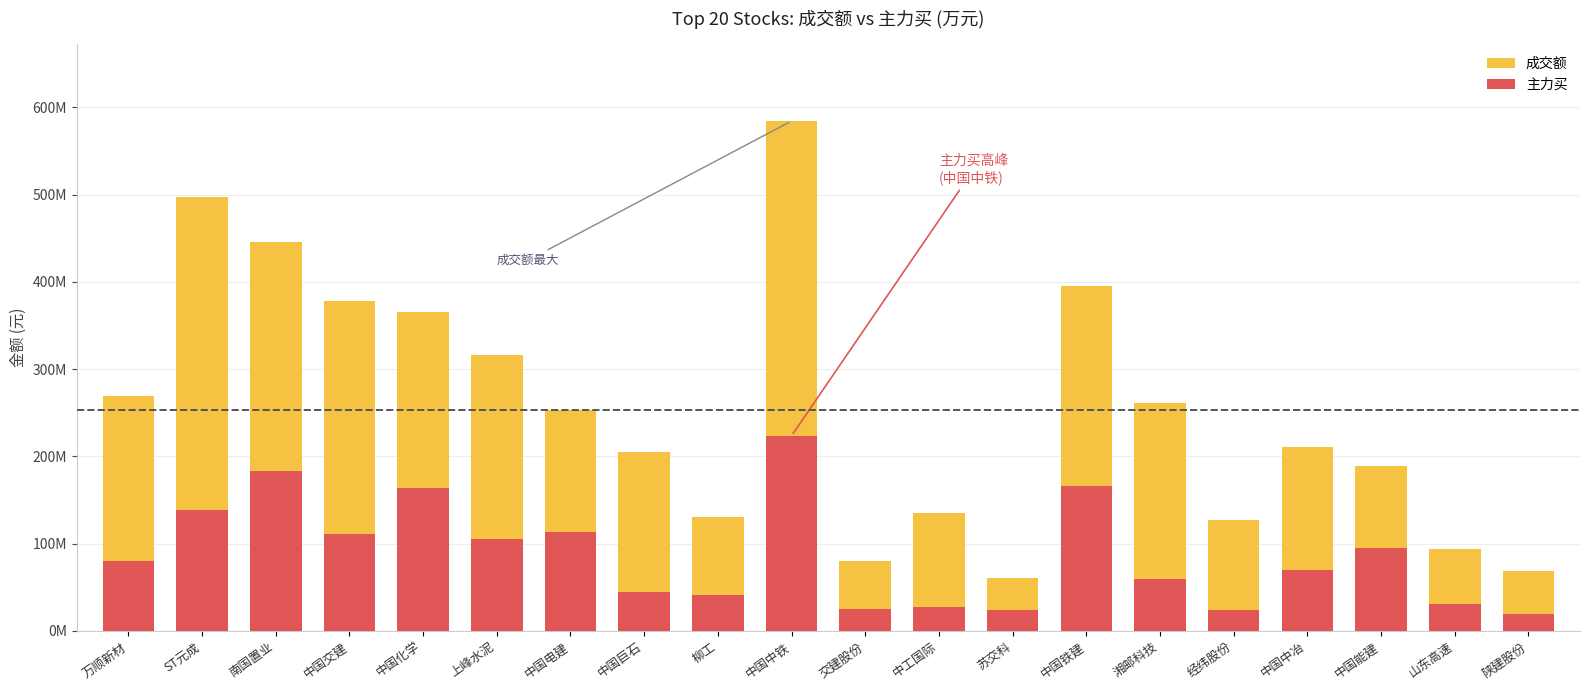

The value of 成交额 at 柳工 is 192307110. True or false?

False